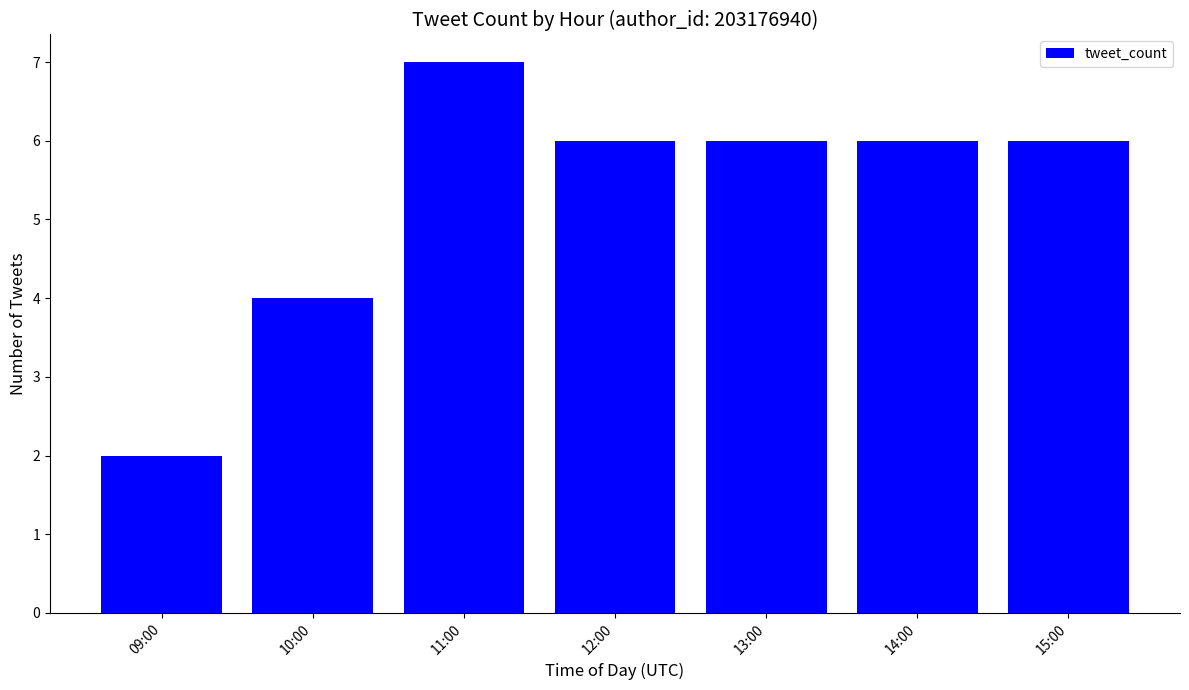

What is the sum of all values?

37